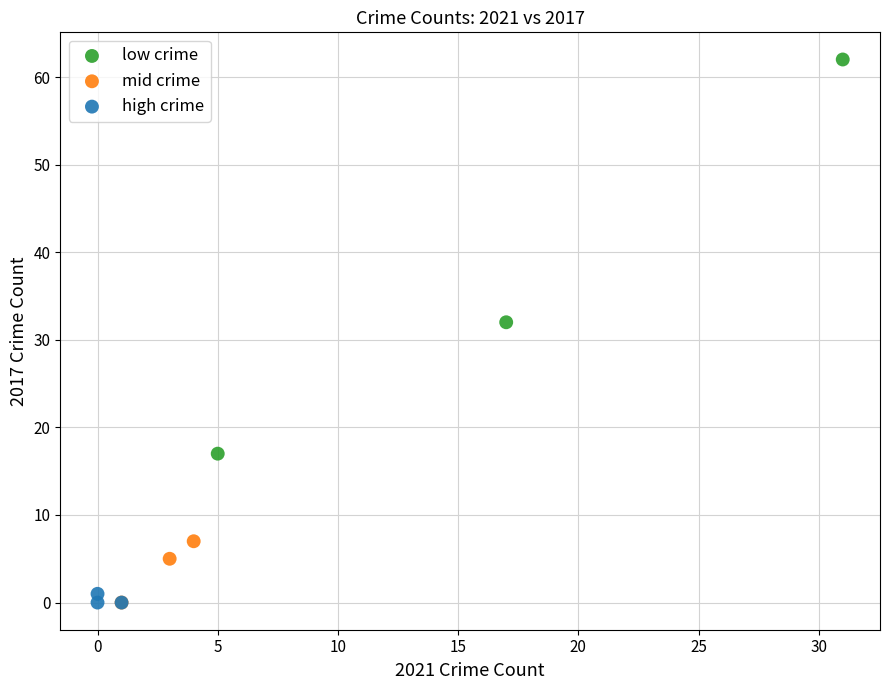

What are all the series names shown in the legend?

low crime, mid crime, high crime